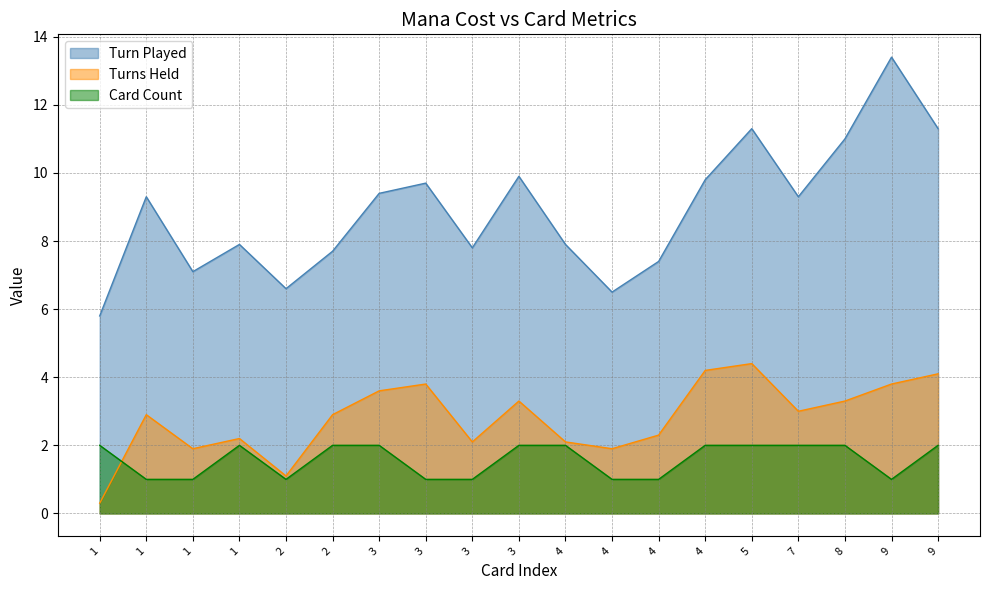

How many intersections are there between Turns Held and Card Count?

1